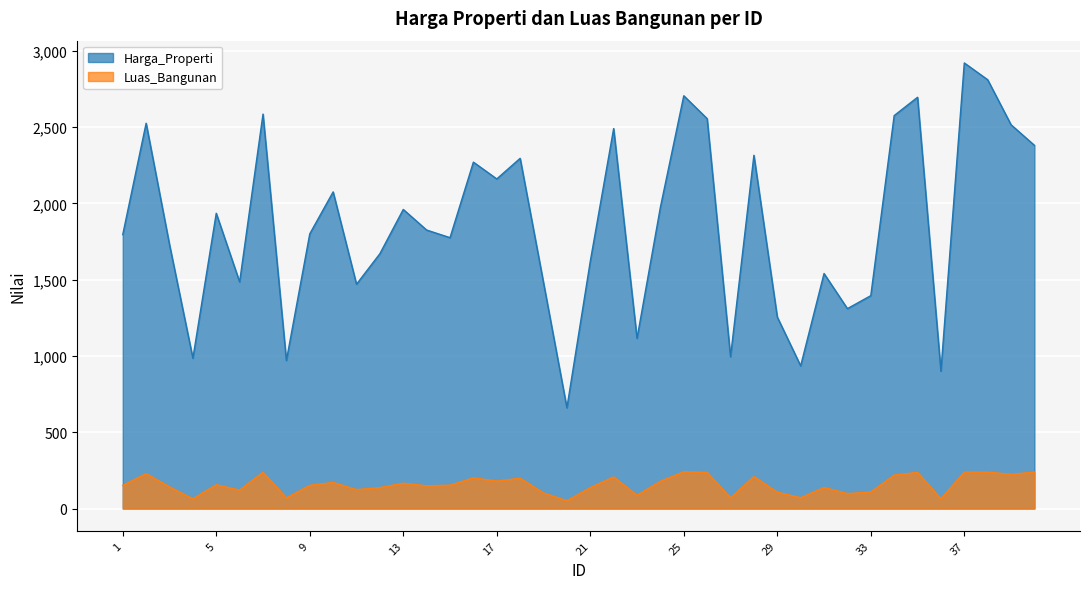

Which series changed the most between 34 and 36?

Harga_Properti